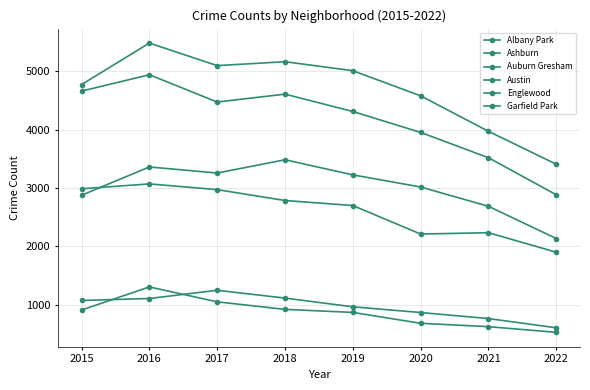

What is the value of the Ashburn point at the 5th from the left?

872